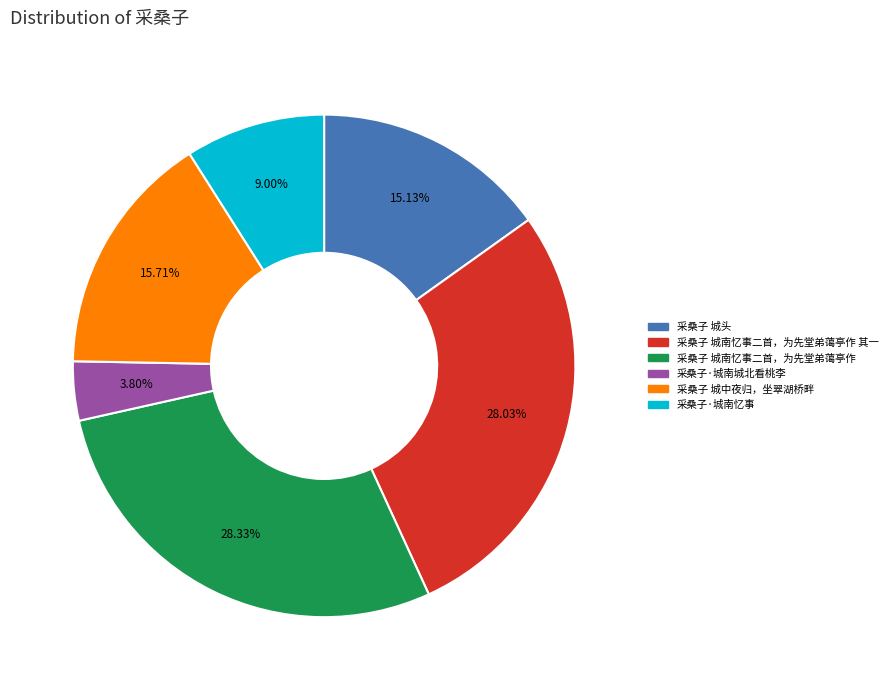

Is there any slice that represents more than half of the pie?

No